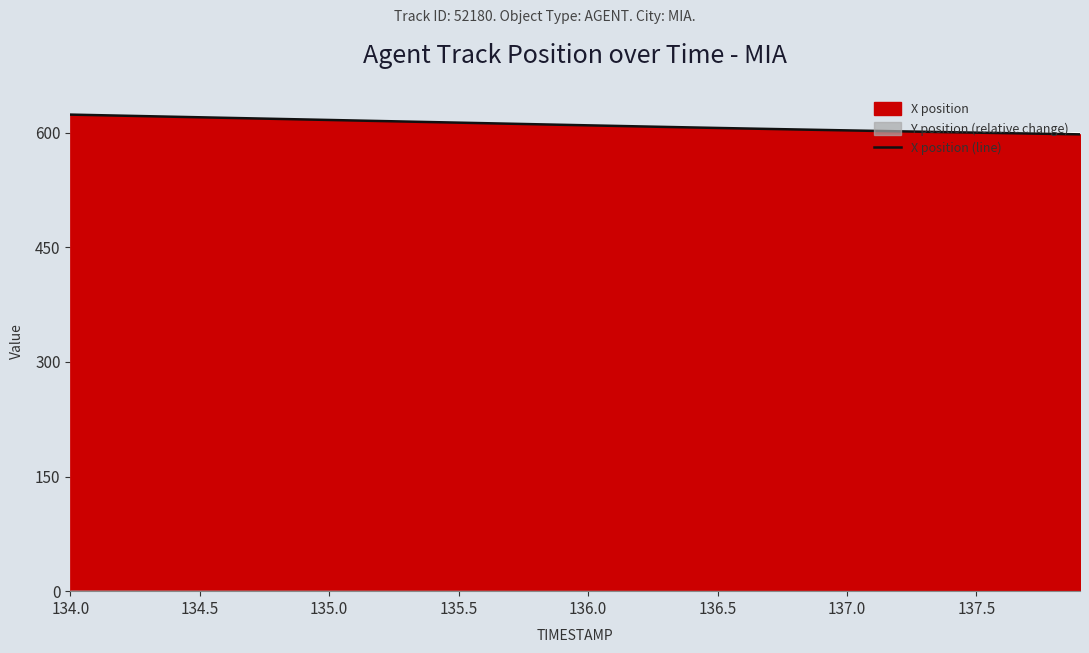

Reading right to left, what are all the values shown in this chart?

597.8	598.3	598.9	599.5	600.0	600.6	601.2	601.8	602.4	603.0	603.6	604.2	604.9	605.5	606.2	606.8	607.5	608.2	608.9	609.6	610.3	611.0	611.7	612.4	613.1	613.8	614.5	615.2	615.9	616.6	617.3	618.0	618.7	619.4	620.1	620.8	621.5	622.2	622.9	623.6